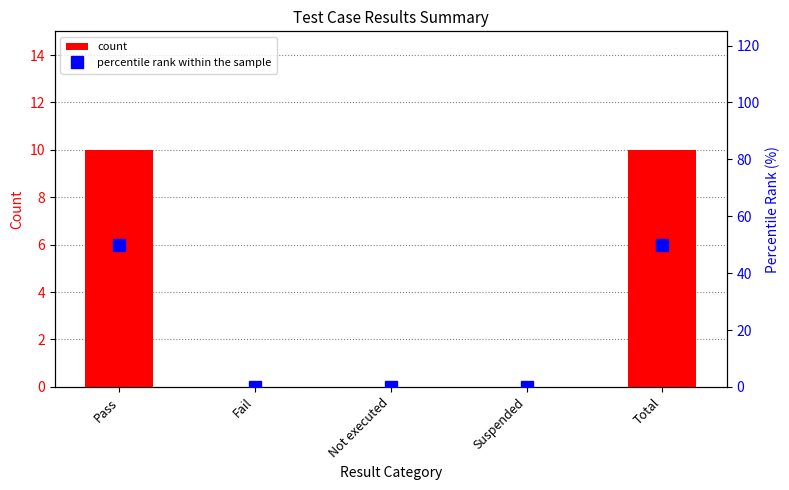

The count series shows -7 at Not executed. True or false?

False